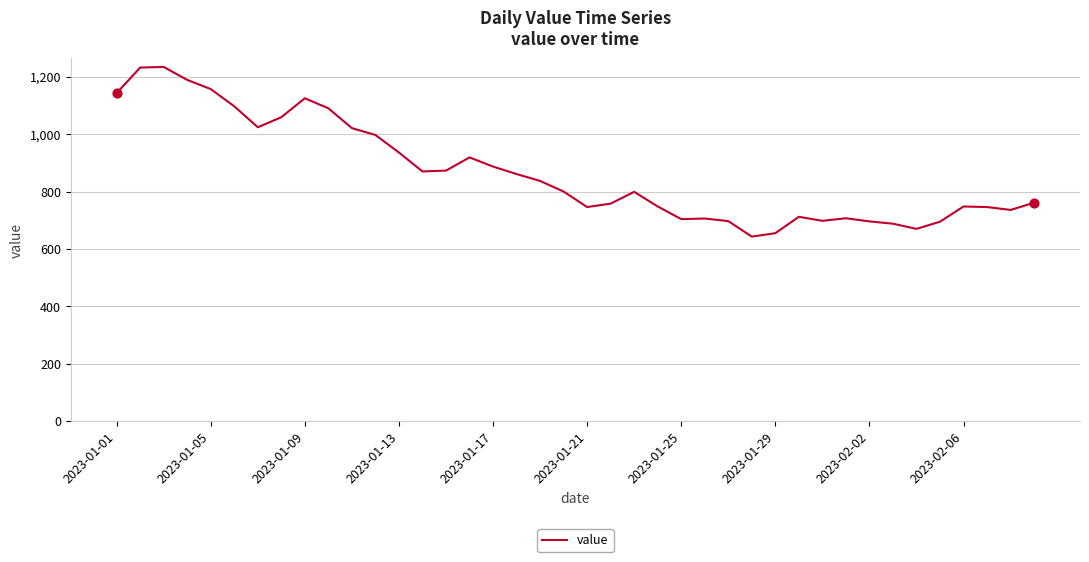

What is the greatest value displayed?

1234